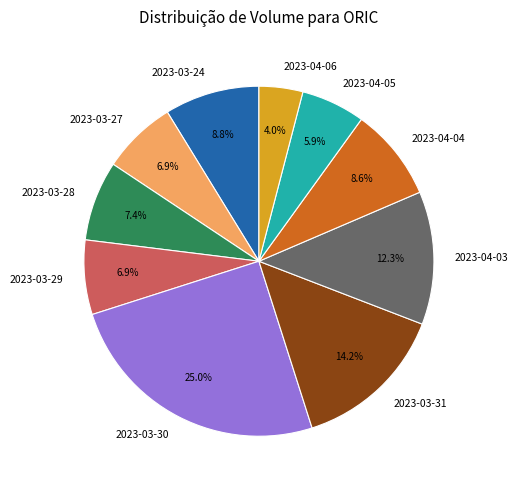

Is 2023-04-04 the majority of the pie?

No